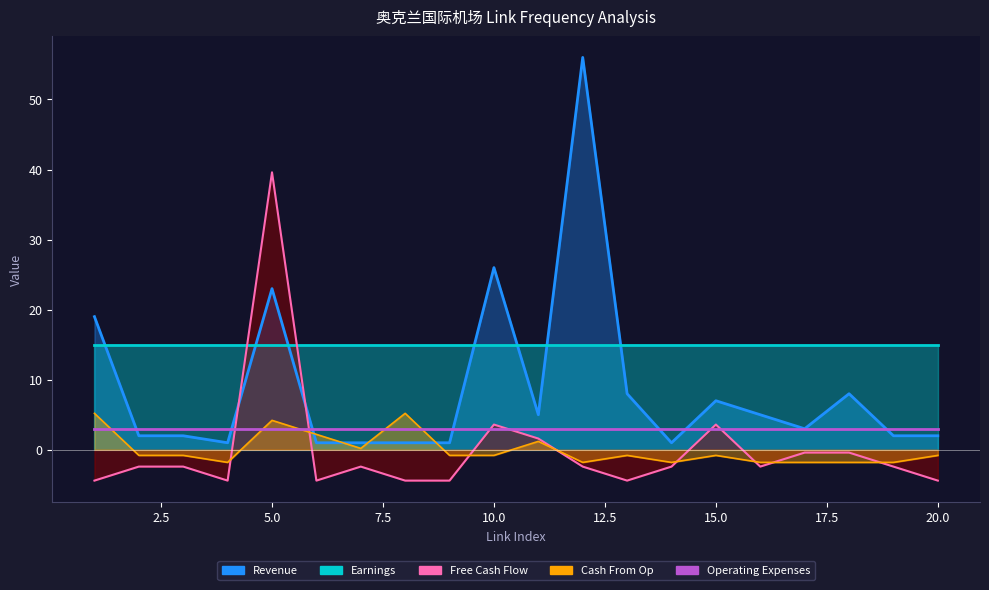

Is the value of Cash From Op at 17 greater than the value of Free Cash Flow at 3?

Yes